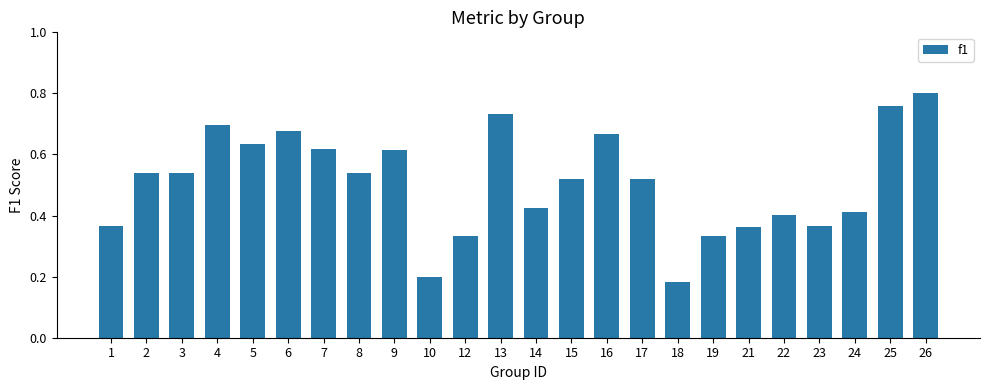

How many values are between 0 and 1?

24